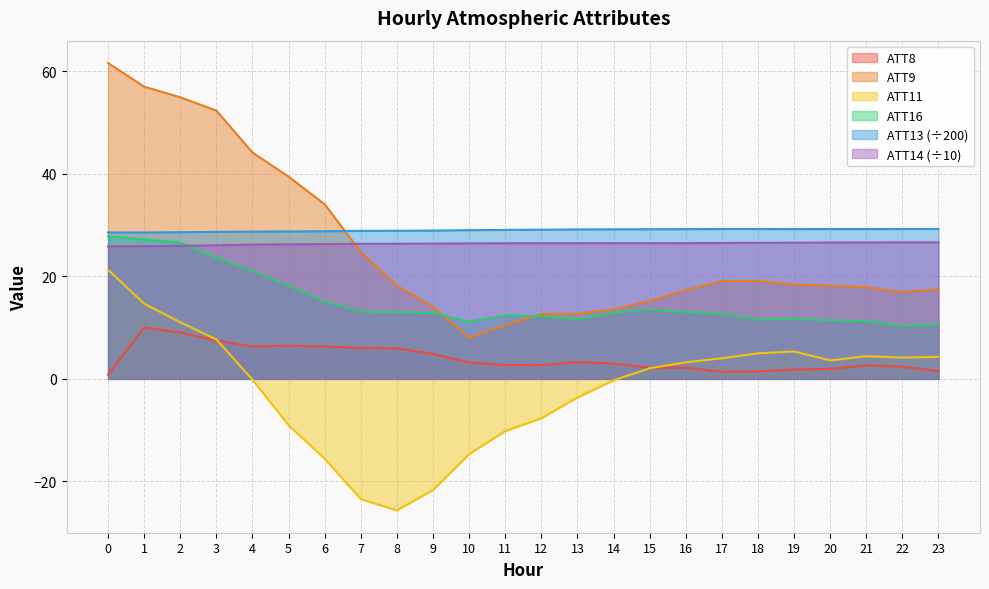

Where is the first local minimum for ATT8?

4